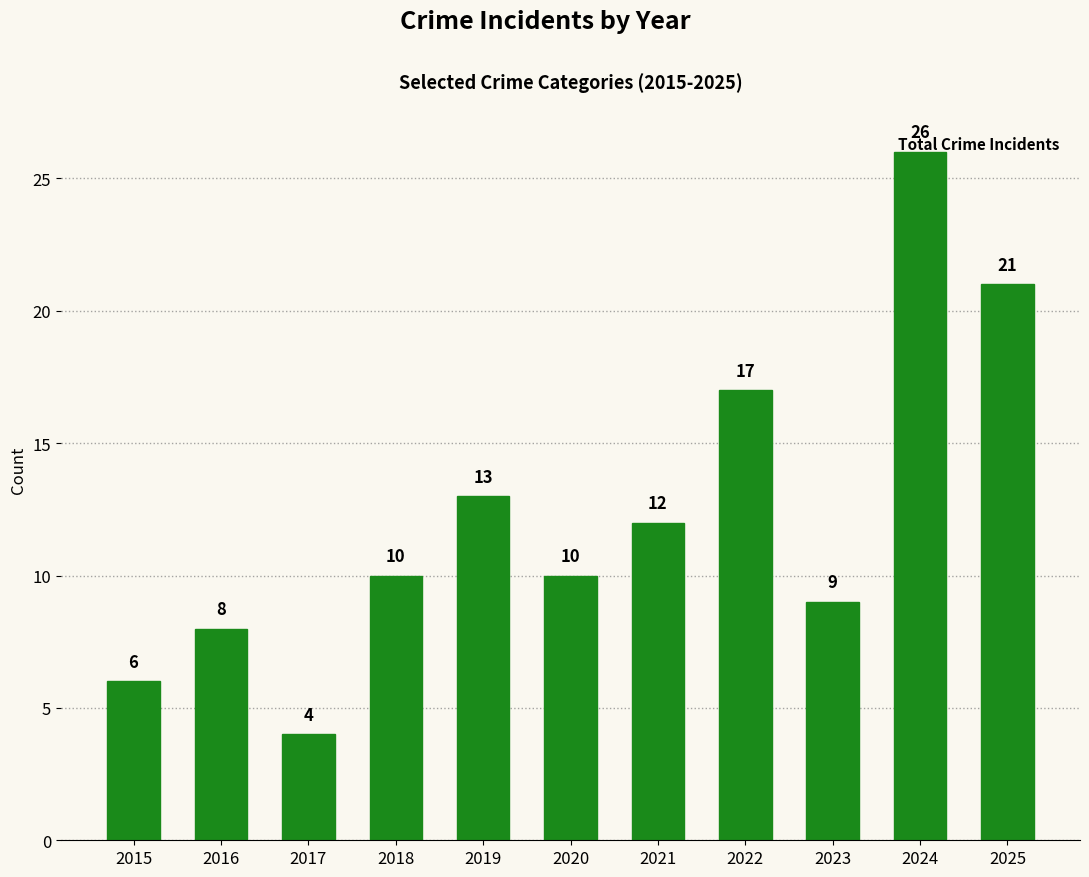

How many categories are shown in the chart?

11